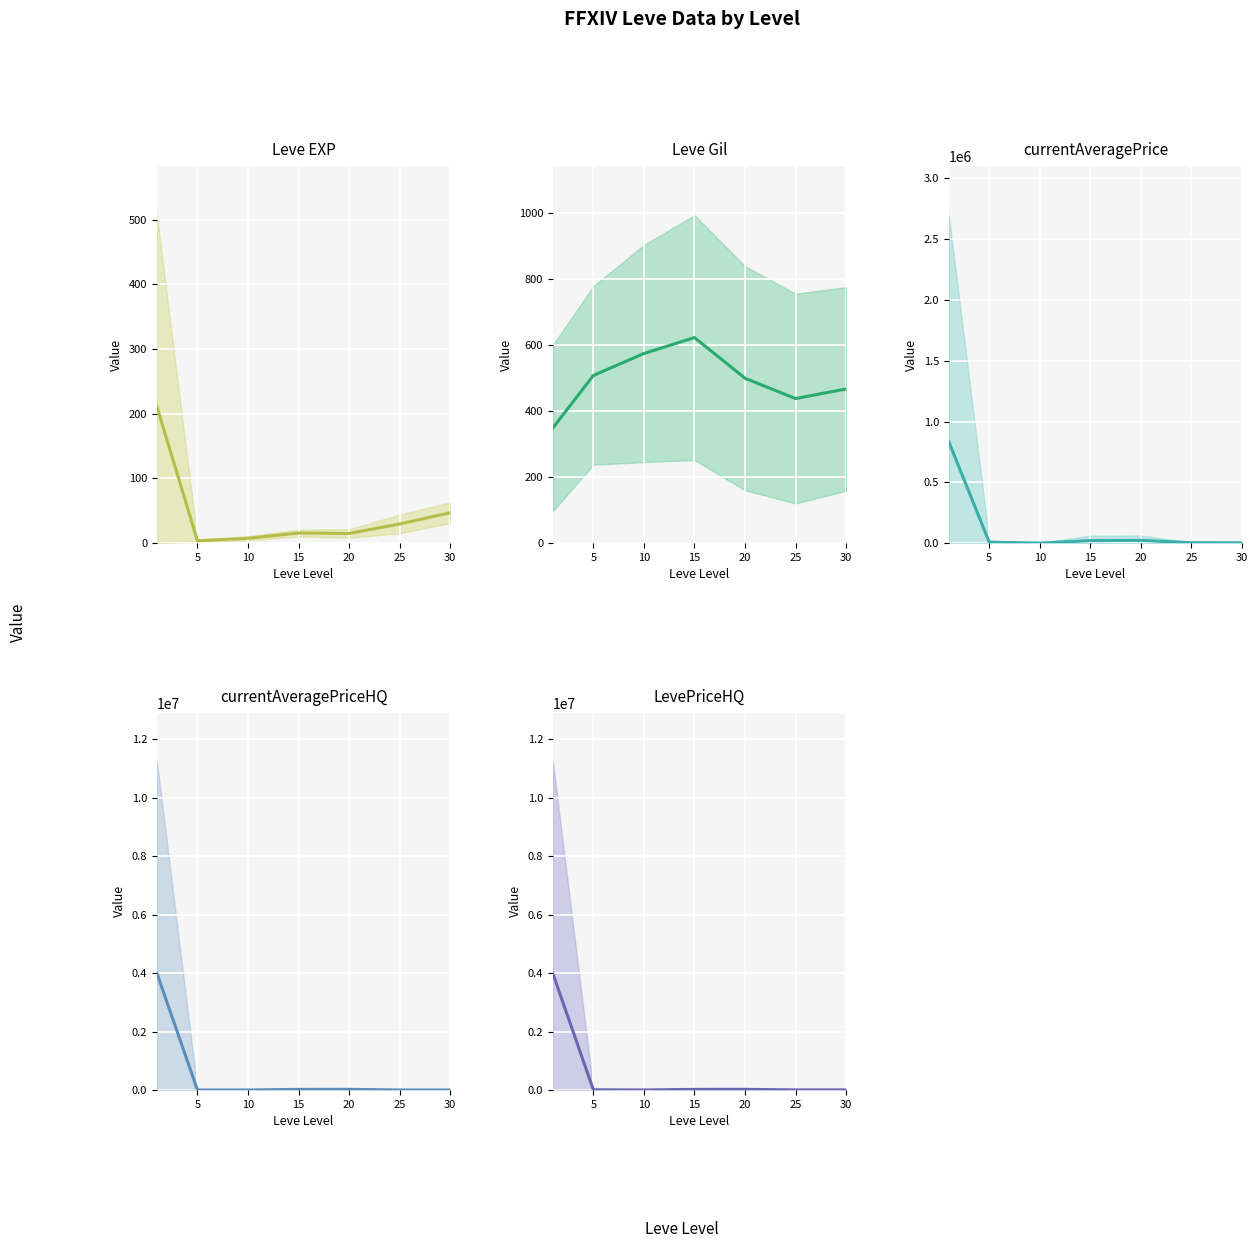

Rank the series at 20 from lowest to highest value.

Leve EXP, Leve Gil, currentAveragePrice, currentAveragePriceHQ, LevePriceHQ